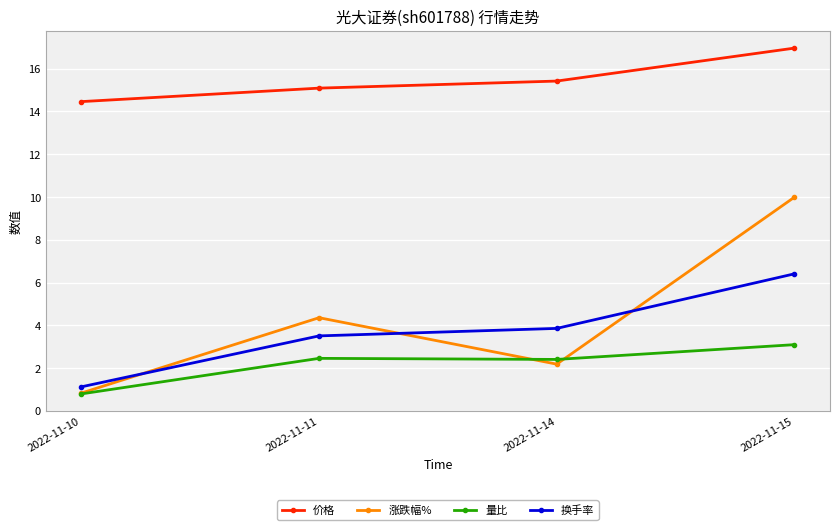

Rank the series by their maximum value, from highest to lowest.

价格, 涨跌幅%, 换手率, 量比